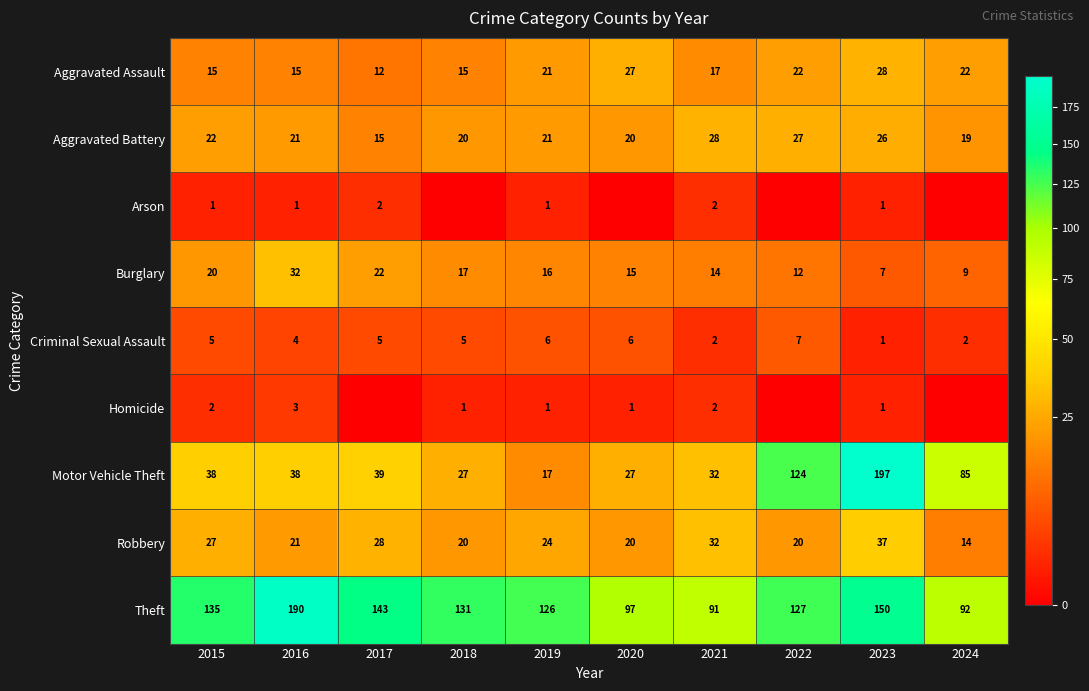

What is the spread (max minus min) of values at 2016?

189